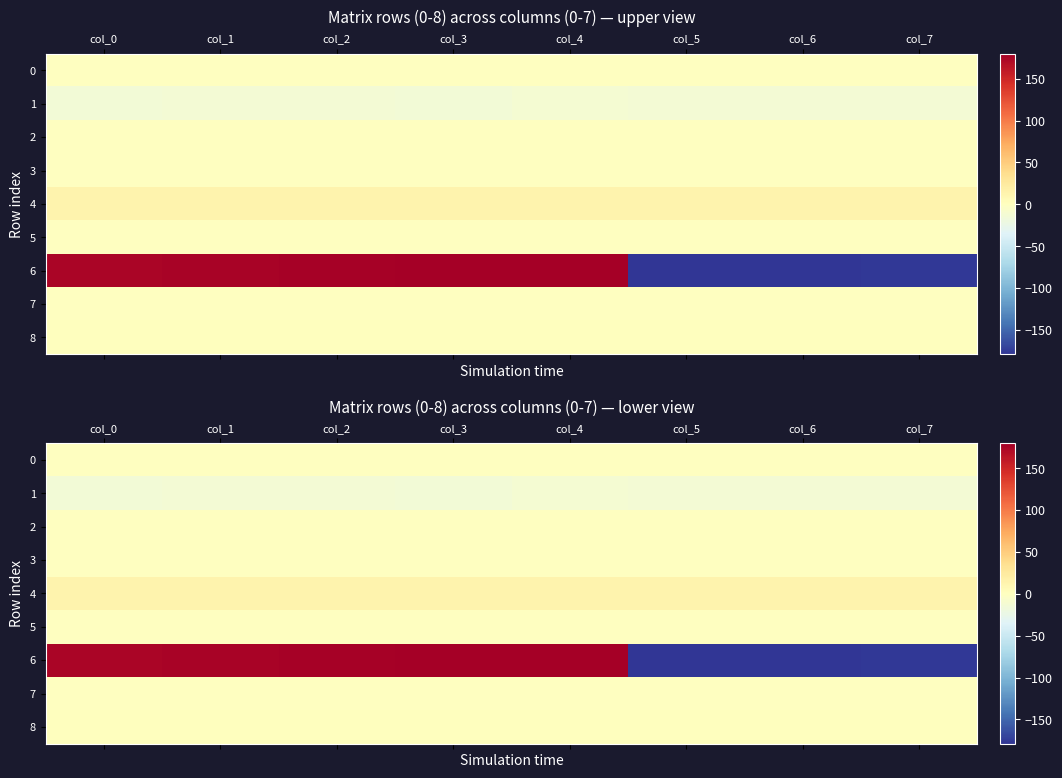

Which series changed the most between col_5 and col_6?

6